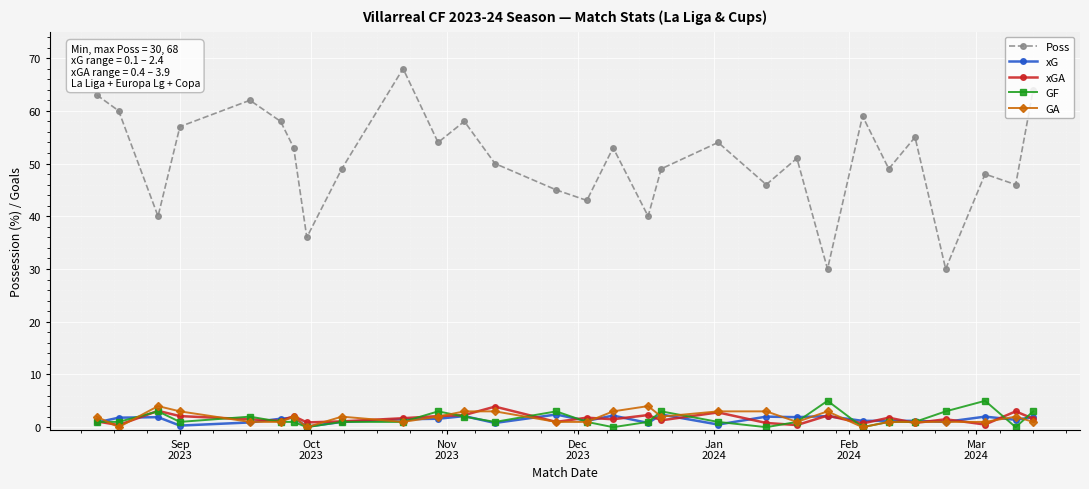

At how many categories does at least one series exceed 15?

29